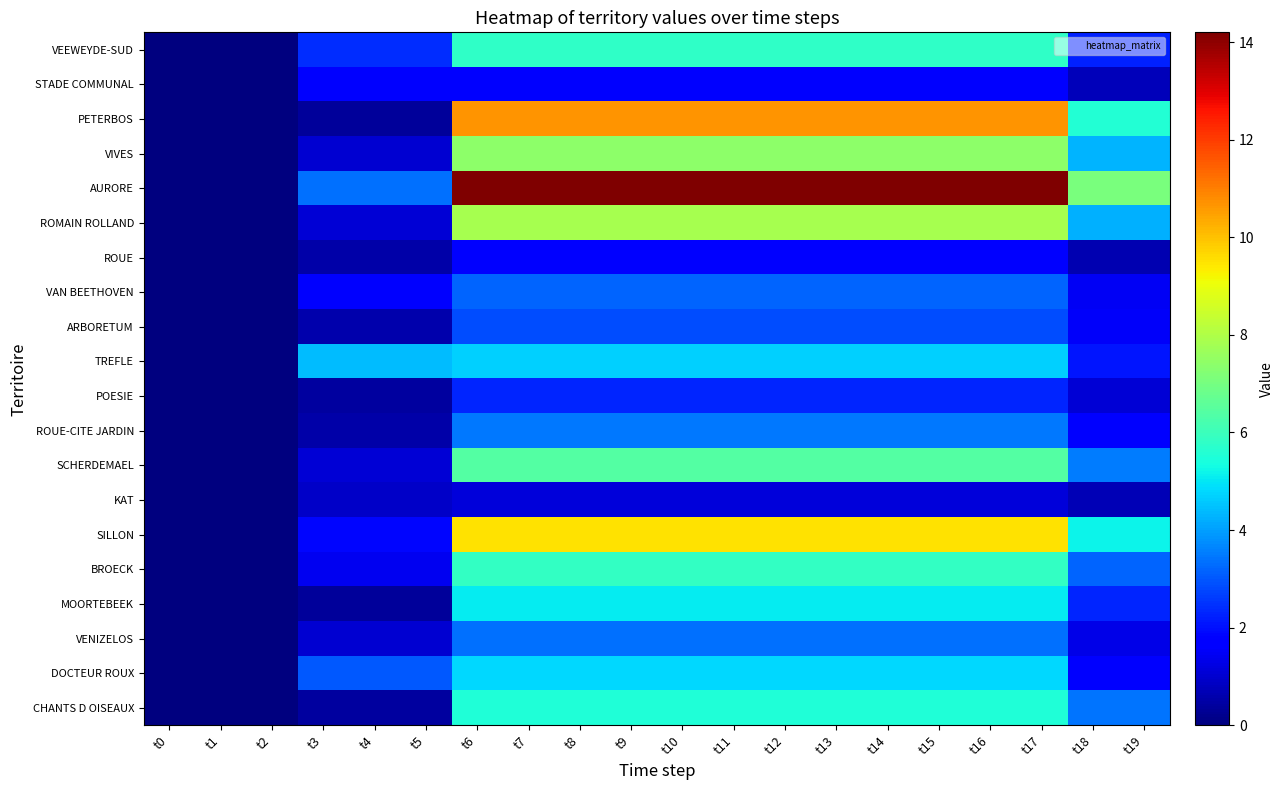

At how many categories does at least one series exceed 4?

17